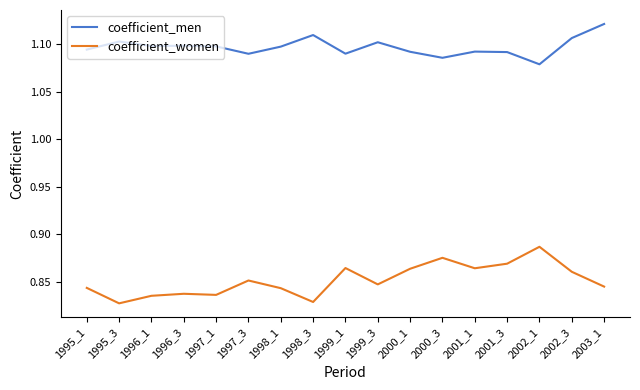

True or false: coefficient_women and coefficient_men intersect in this chart.

False